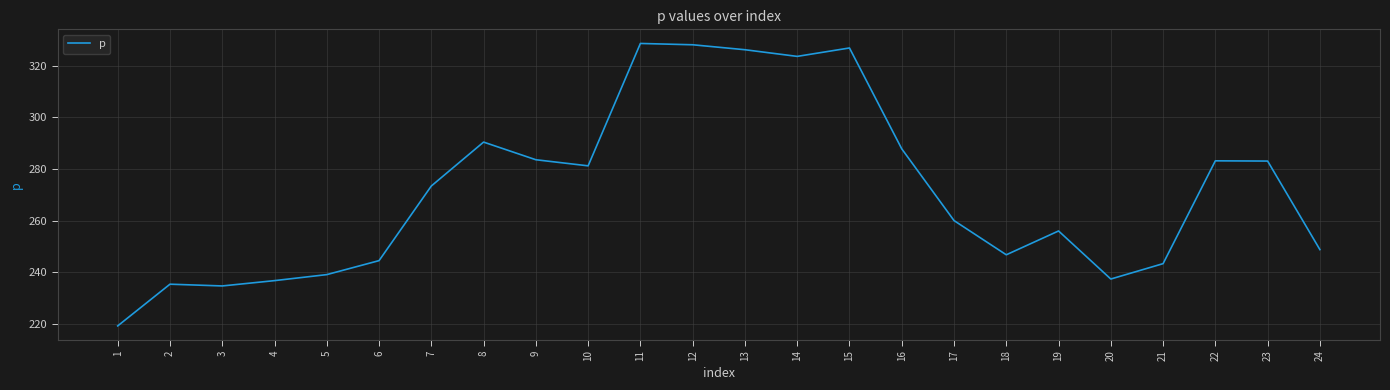

What is the average value?

271.6